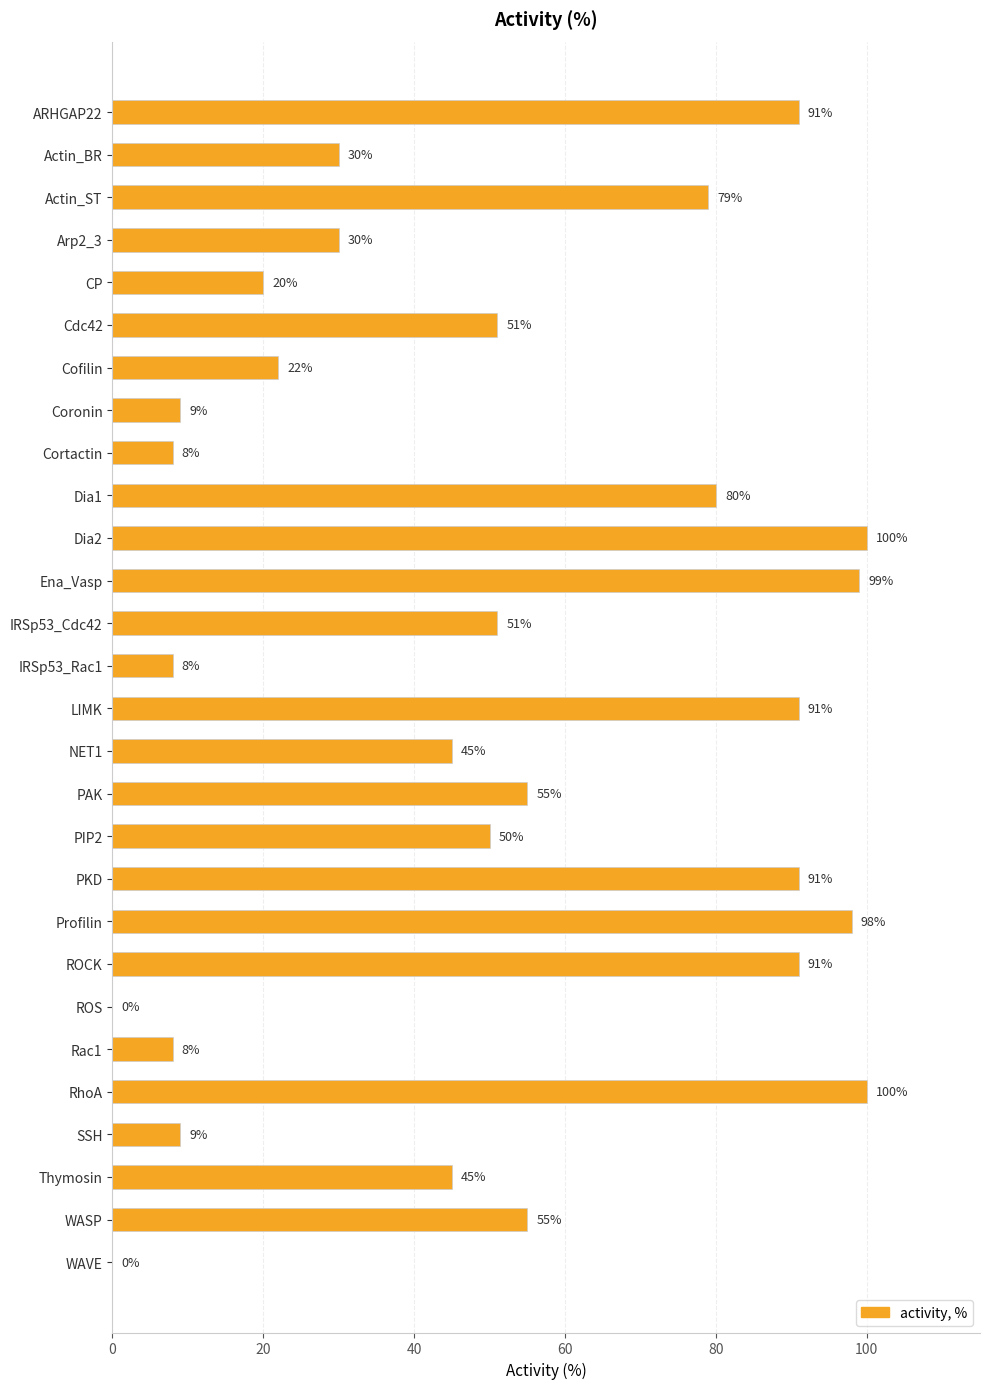

What is the ratio of the value at ROCK to the value at Thymosin?

2.0